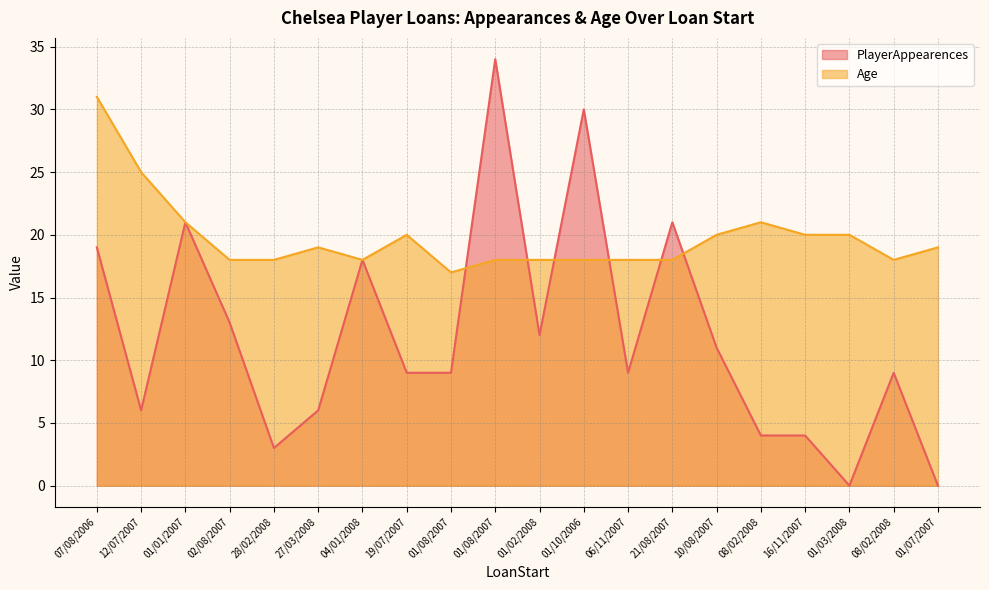

Reading left to right, transcribe all the data shown in this chart.

PlayerAppearences: 19	6	21	13	3	6	18	9	9	34	12	30	9	21	11	4	4	0	9	0
Age: 31	25	21	18	18	19	18	20	17	18	18	18	18	18	20	21	20	20	18	19